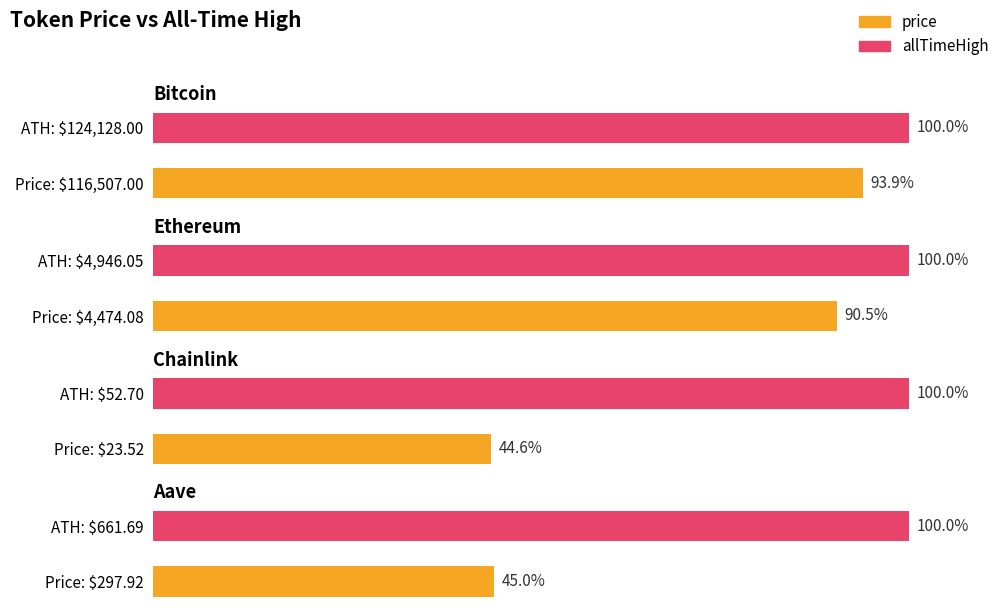

What is the sum of all price values?

121302.5